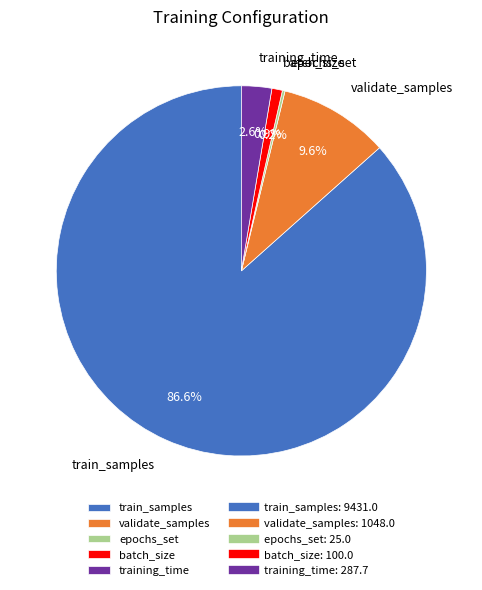

Is it true that train_samples is 97% of the pie?

False